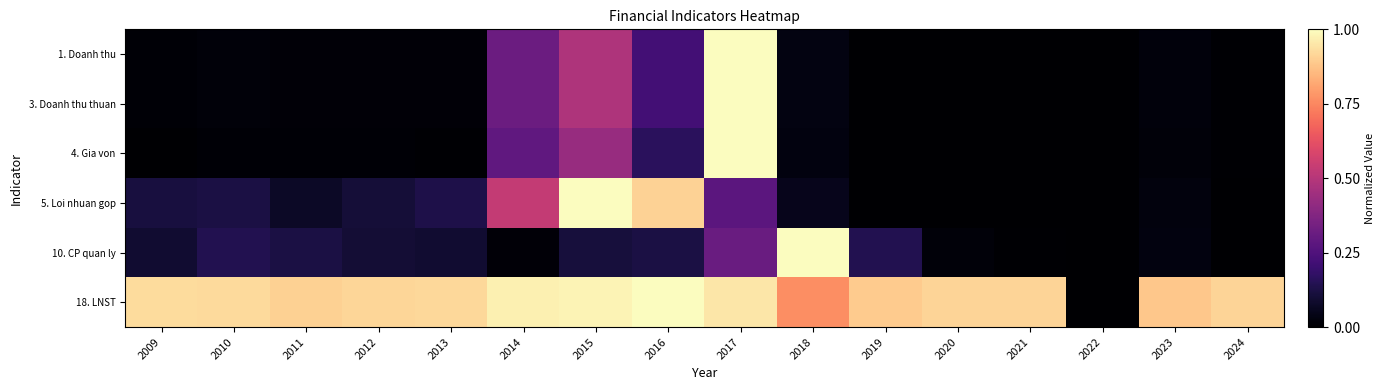

How many categories are shown in the chart?

16